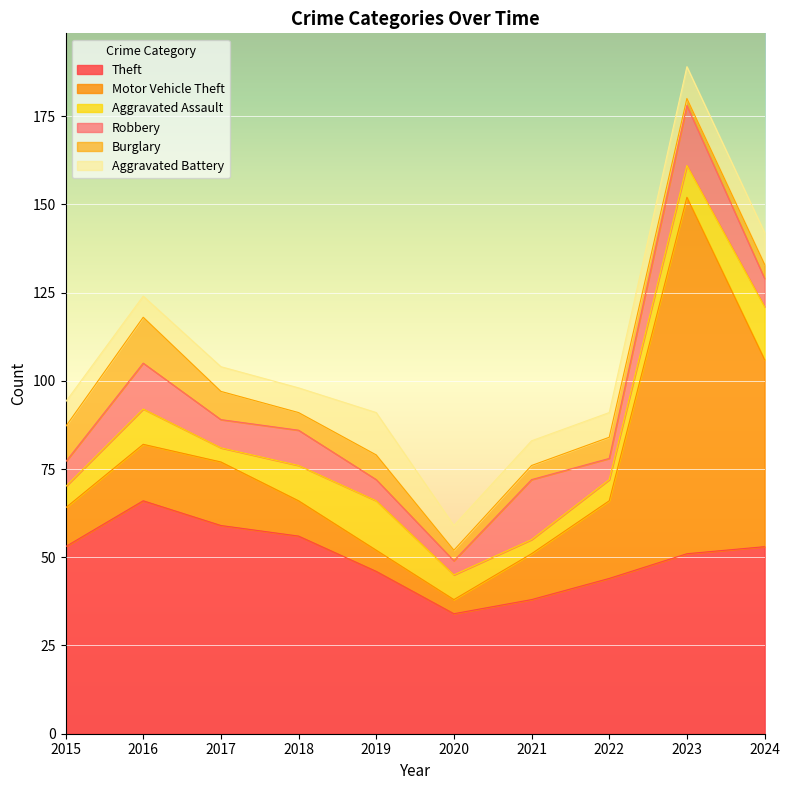

What is the value of the Aggravated Assault point at the 7th from the left?

4